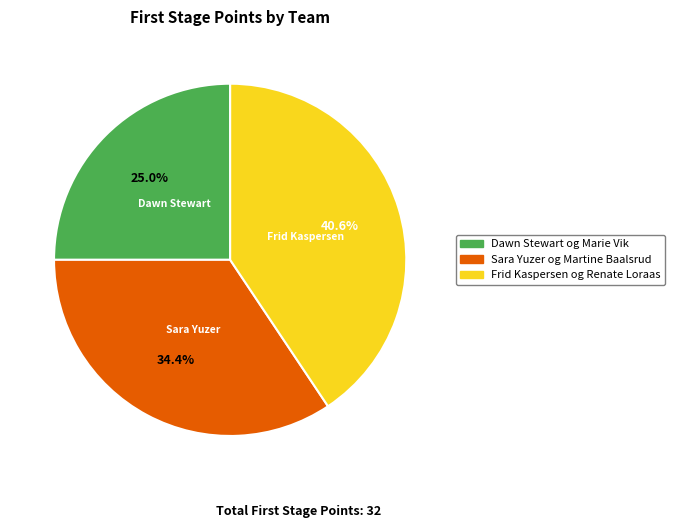

Is there a majority slice in this chart?

No